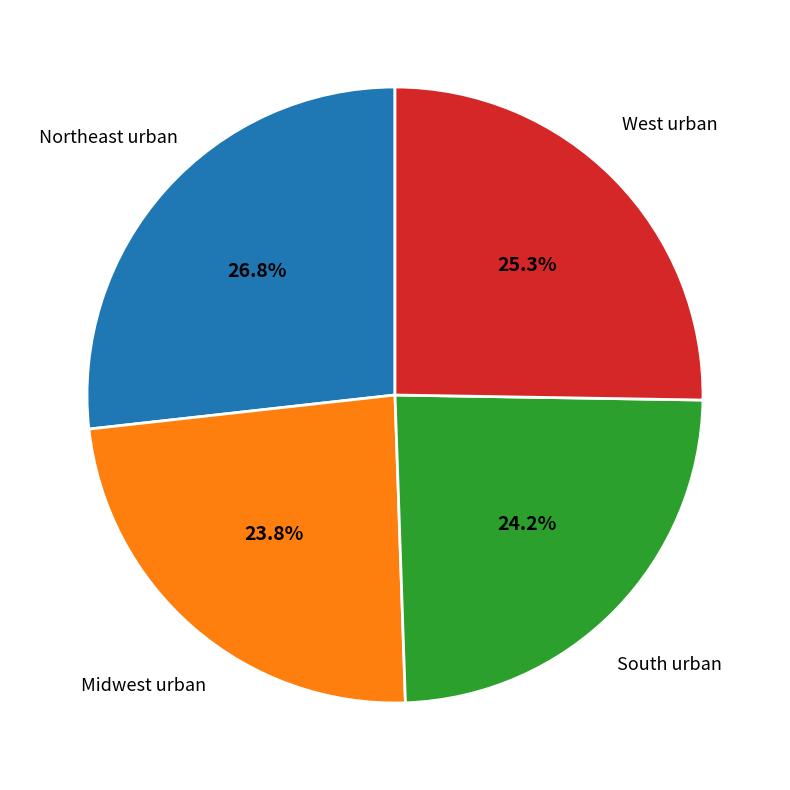

Does any single category account for the majority?

No